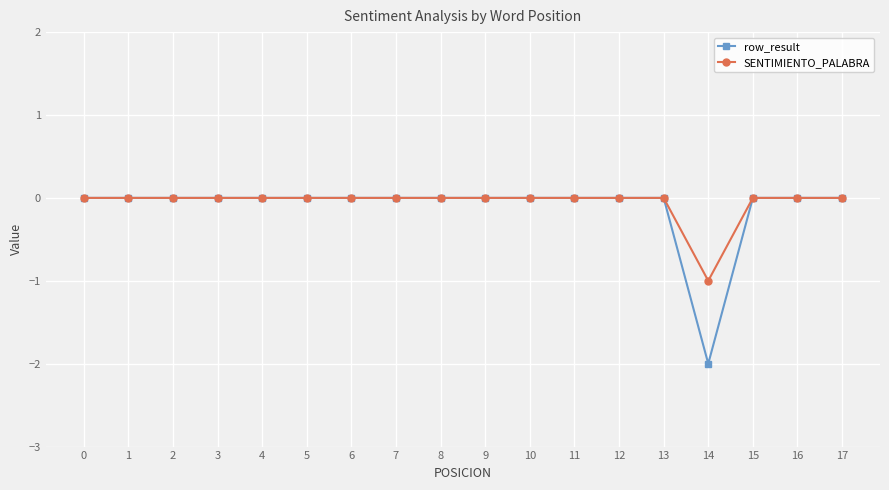

The value of row_result at 5 is 1. True or false?

False